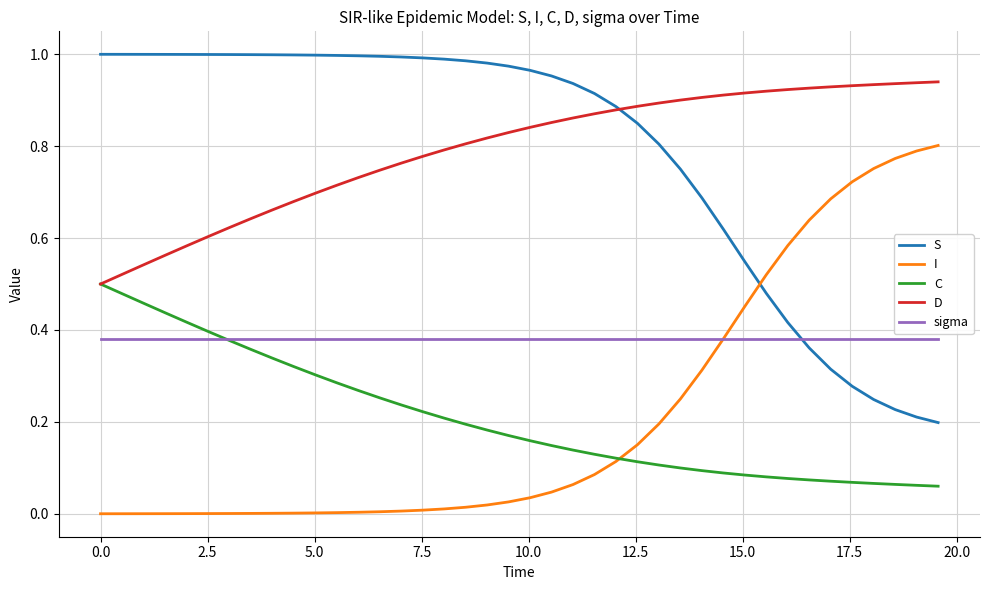

Which series ends up on top after the final intersection of sigma and S?

sigma